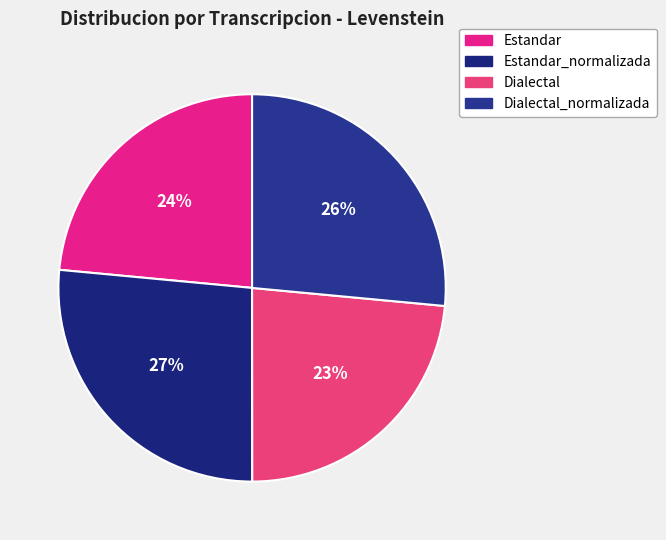

Which slice is the largest?

Estandar_normalizada